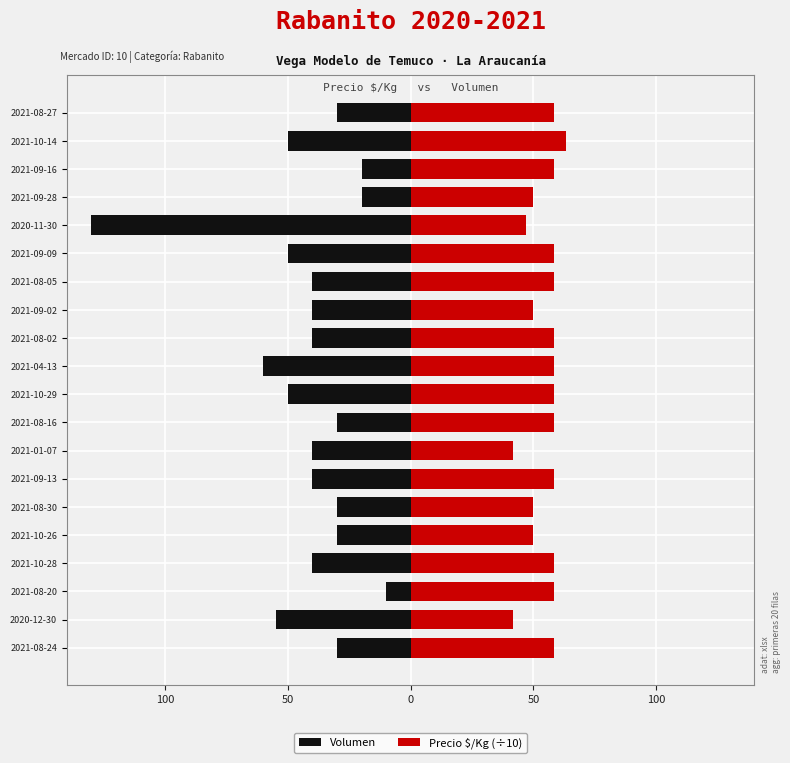

What is the difference between the Volumen values at 2021-08-02 and 2021-10-14?

10.0